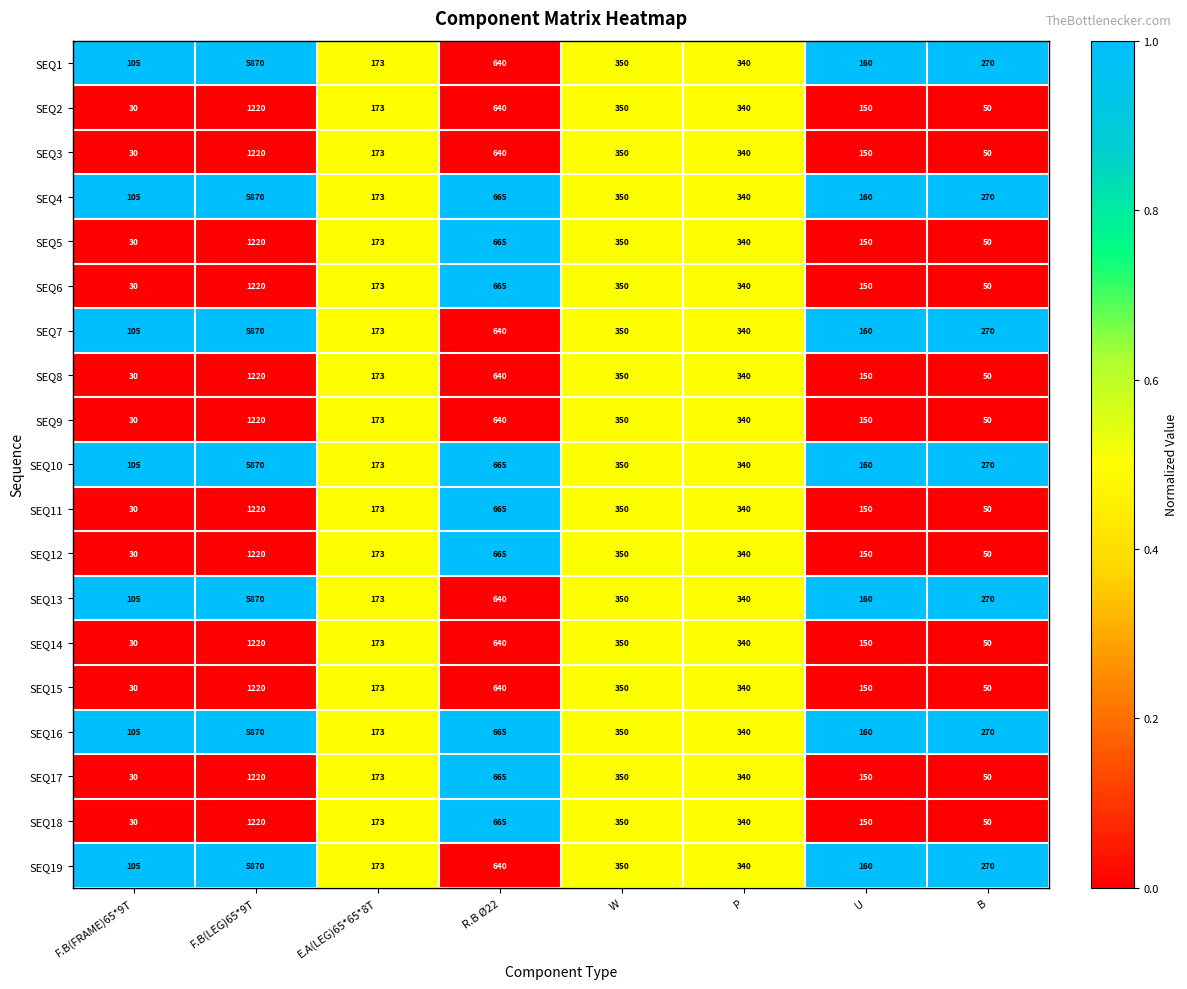

What is the spread (max minus min) of values at F.B(LEG)65*9T?

4650